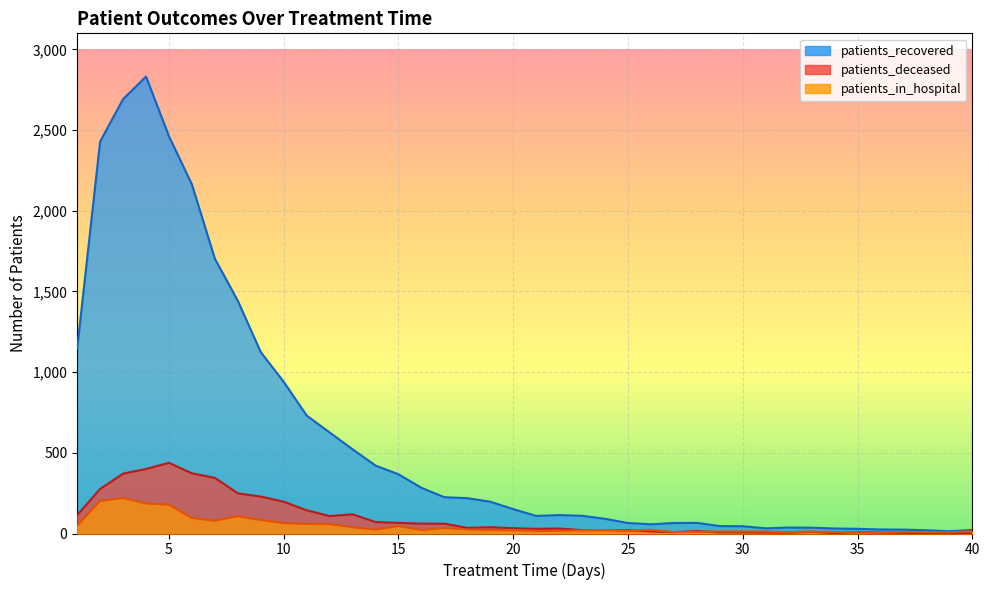

Rank the categories by patients_in_hospital value from lowest to highest.

36, 35, 32, 39, 27, 34, 38, 28, 37, 31, 33, 29, 30, 40, 21, 22, 25, 20, 23, 16, 19, 24, 26, 14, 18, 17, 13, 15, 1, 12, 11, 10, 7, 9, 6, 8, 5, 4, 2, 3